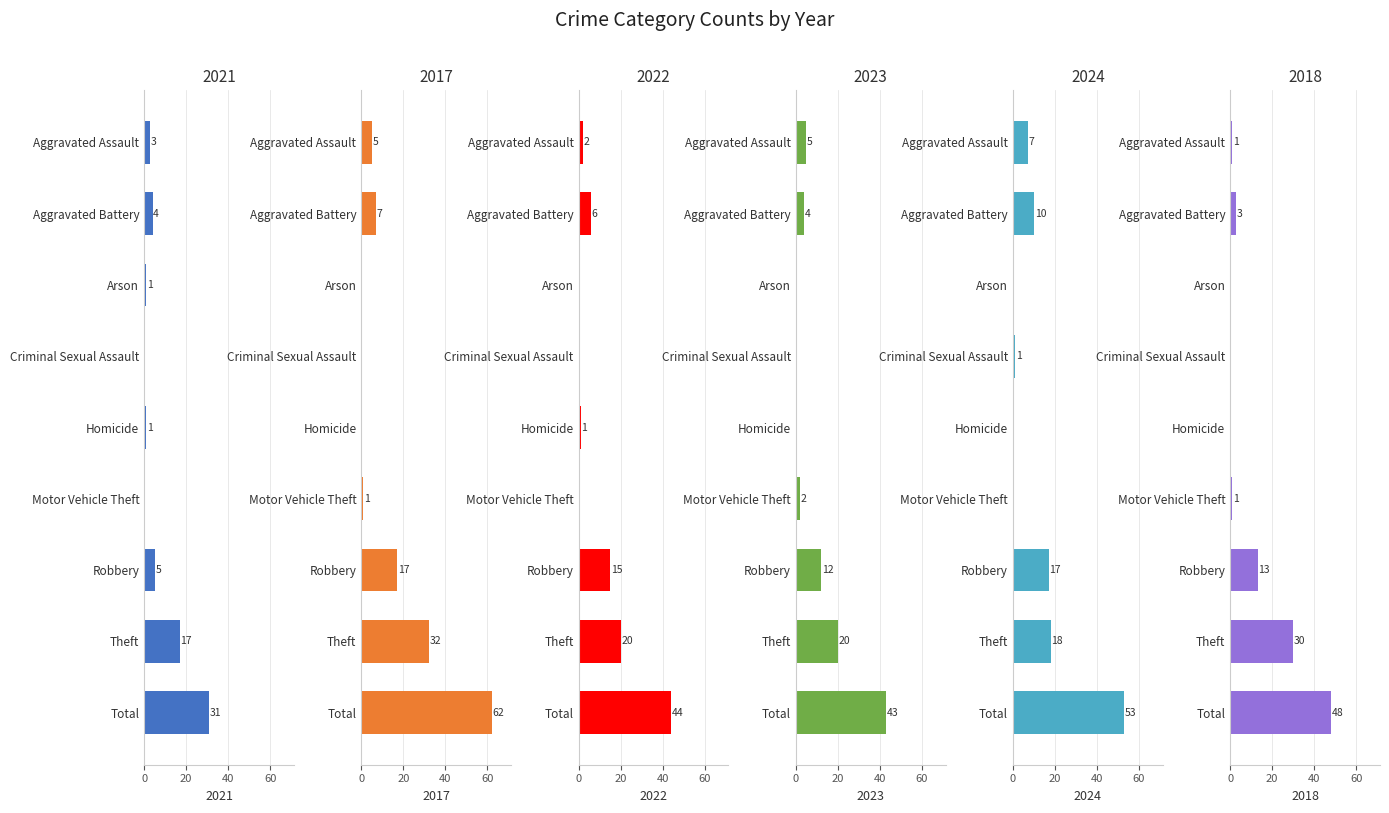

What are all the series names shown in the legend?

2021, 2017, 2022, 2023, 2024, 2018